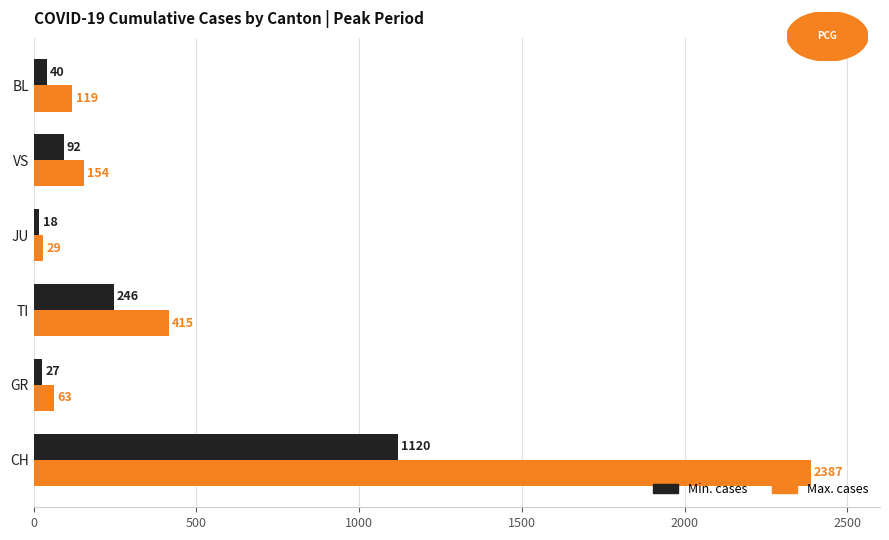

Count the number of data series in this chart.

2